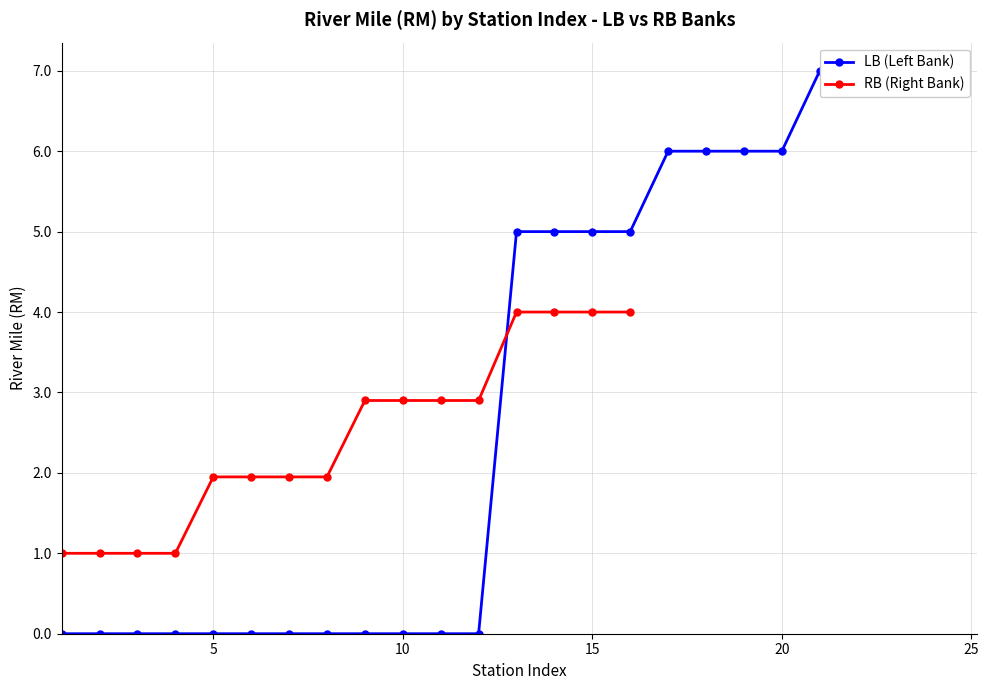

What is the lowest value of the RB (Right Bank) series?

1.0